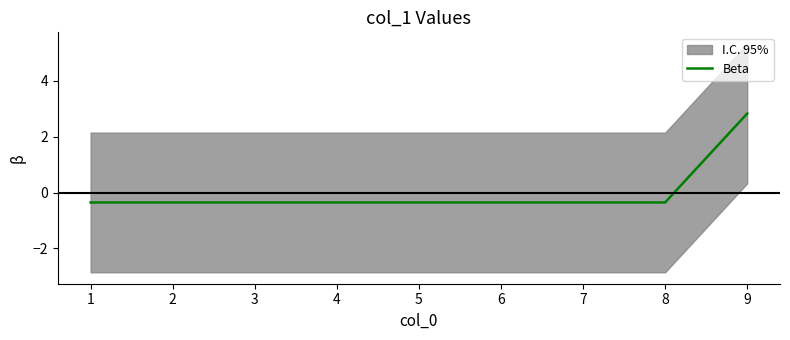

What is the difference between the maximum and minimum values?

3.2